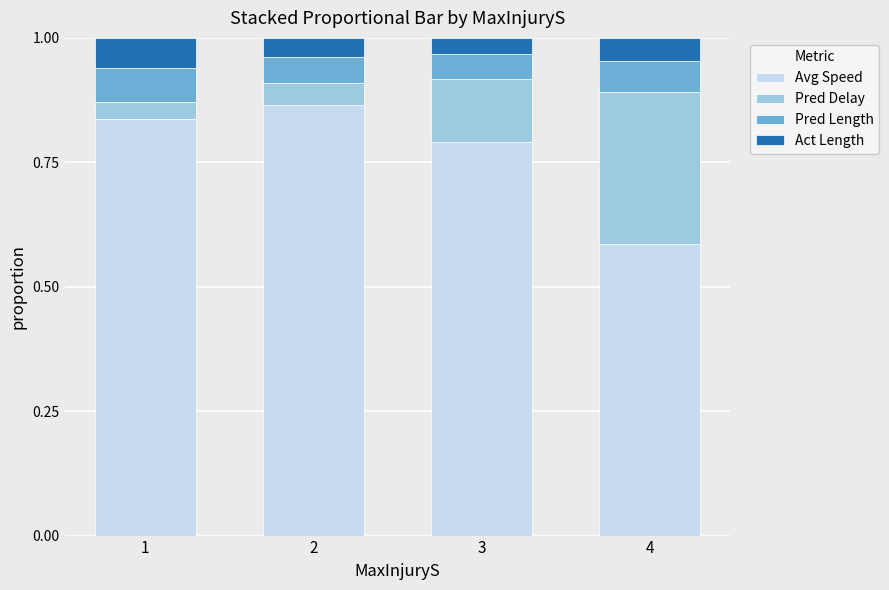

Which category has the lowest value in the Avg Speed series?

4